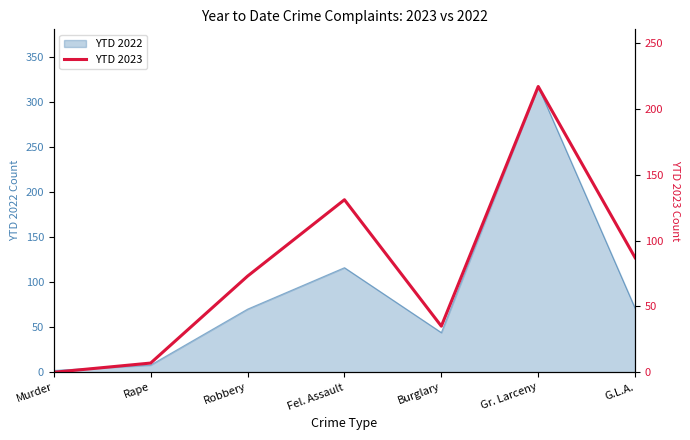

What is the change in value from Rape to Robbery?

+66